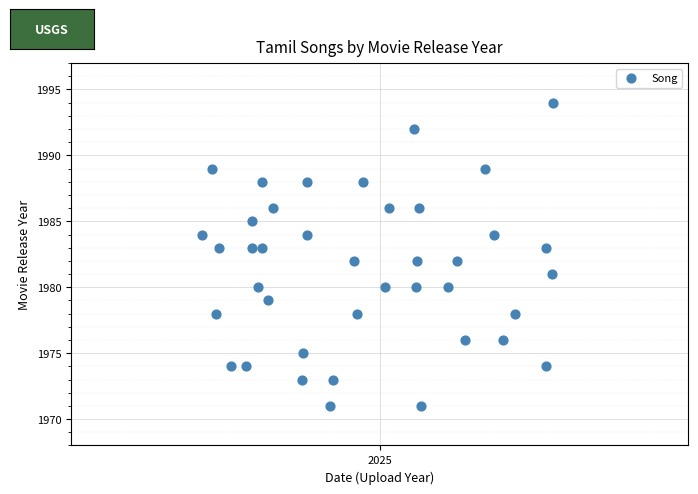

What is the range of Y values (max minus min)?

23